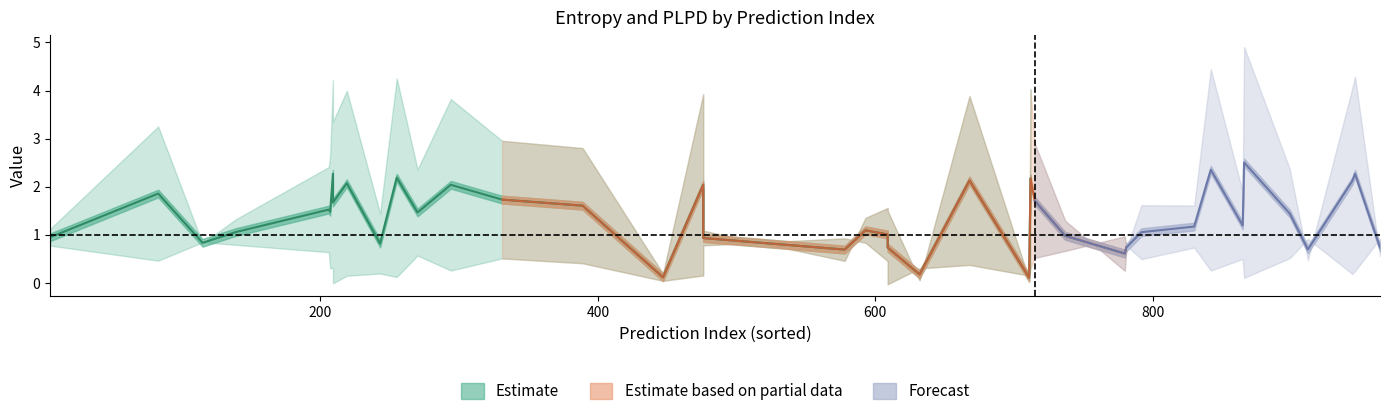

What is the value of the entropys point at the 22nd from the left?

1.6